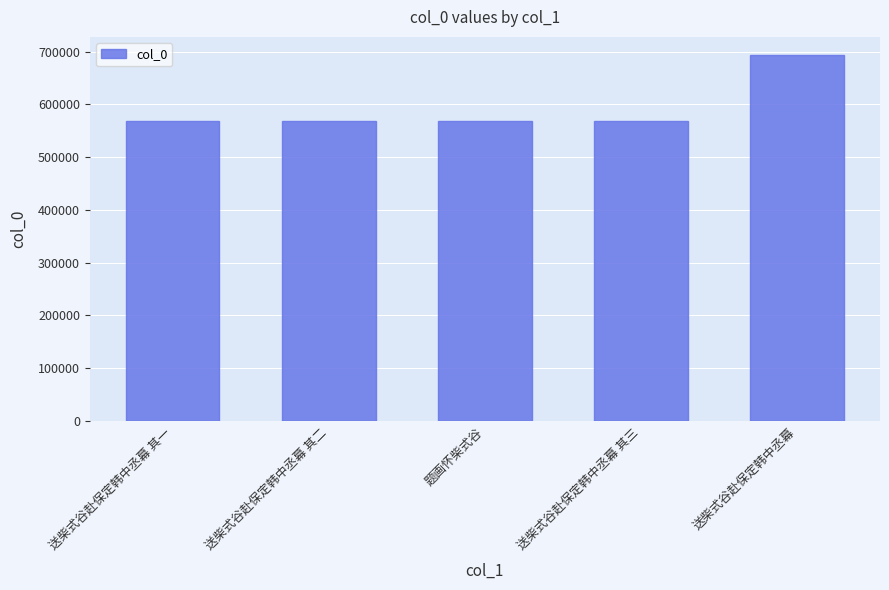

What is the smallest value displayed?

568004